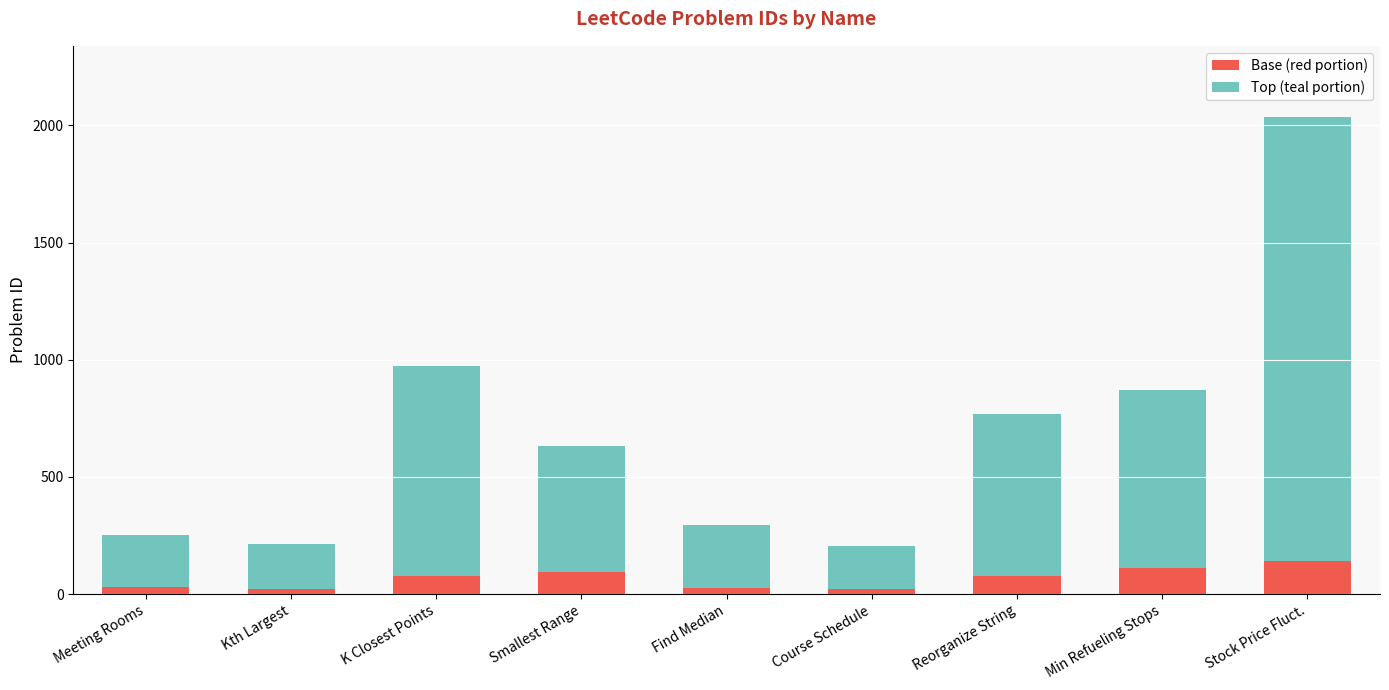

True or false: Base (red portion) has a value of 76 at Reorganize String.

True